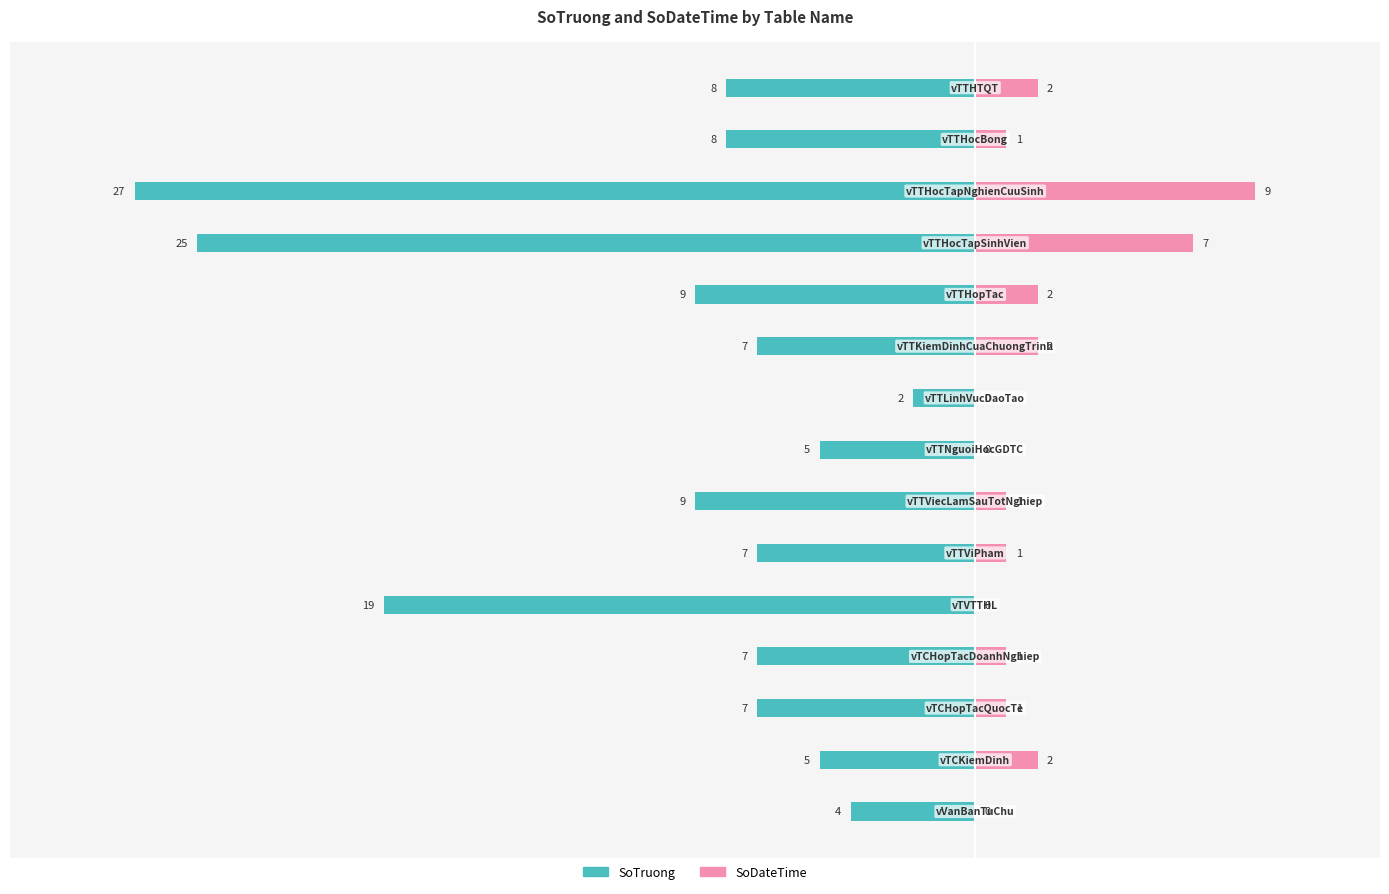

How many values in the SoDateTime series are below 1?

4